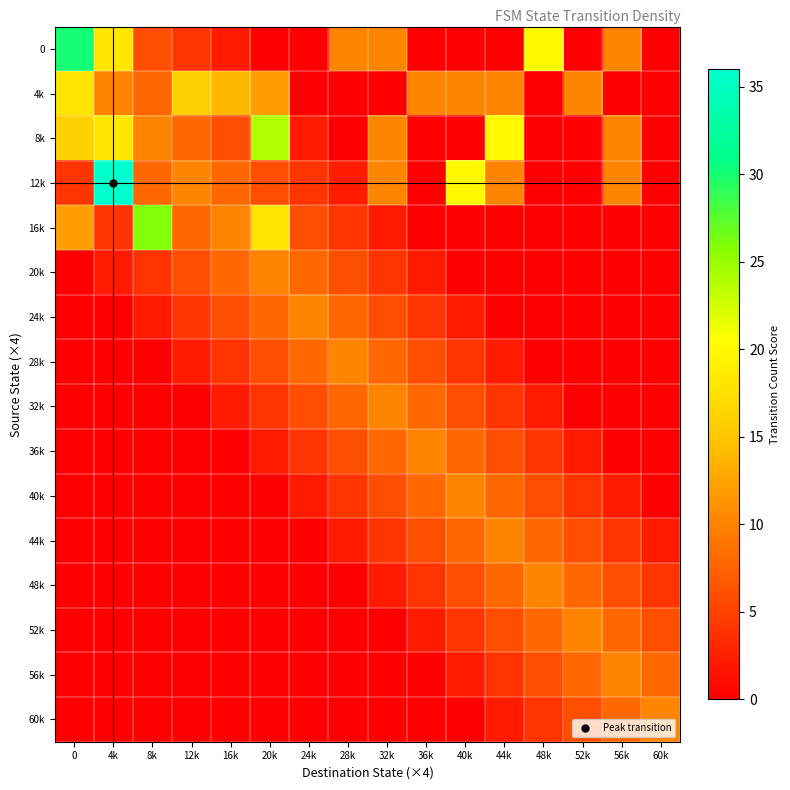

Which series has the largest total across all categories?

12k